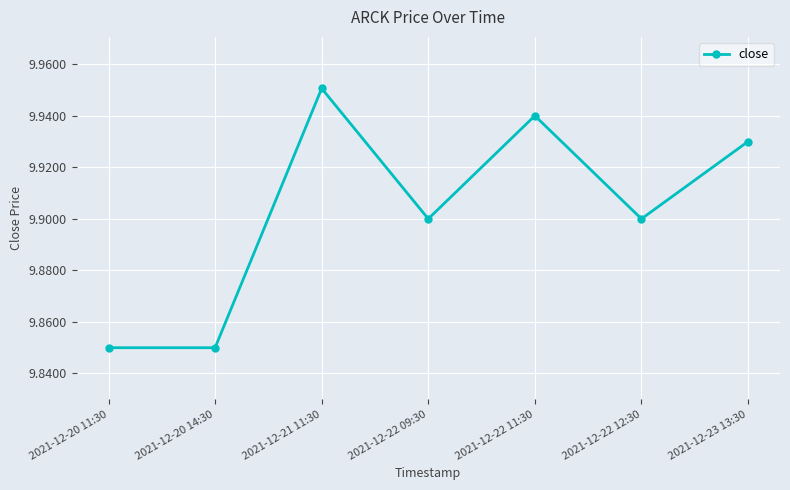

Between 2021-12-21 11:30 and 2021-12-22 11:30, which is larger?

2021-12-21 11:30